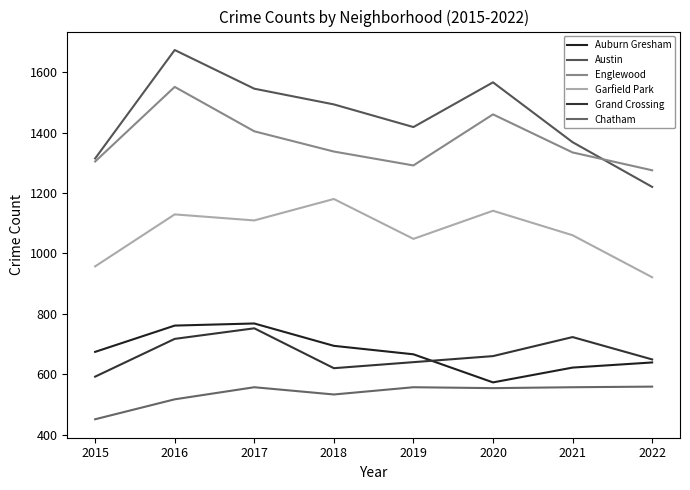

True or false: Englewood has a value of 1337 at 2018.

True